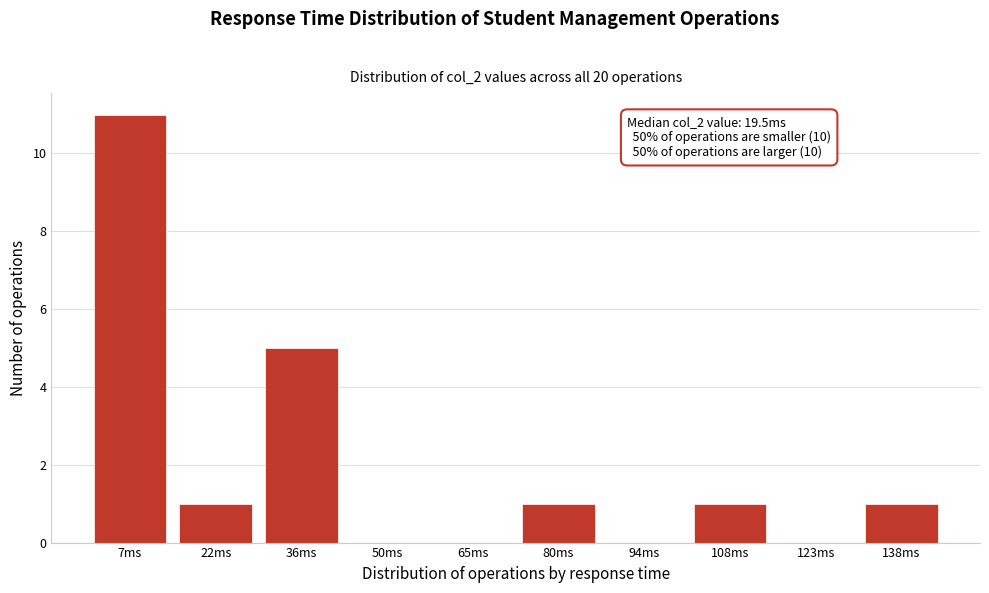

Reading left to right, transcribe all the data shown in this chart.

7ms=11	22ms=1	36ms=5	50ms=0	65ms=0	80ms=1	94ms=0	108ms=1	123ms=0	138ms=1